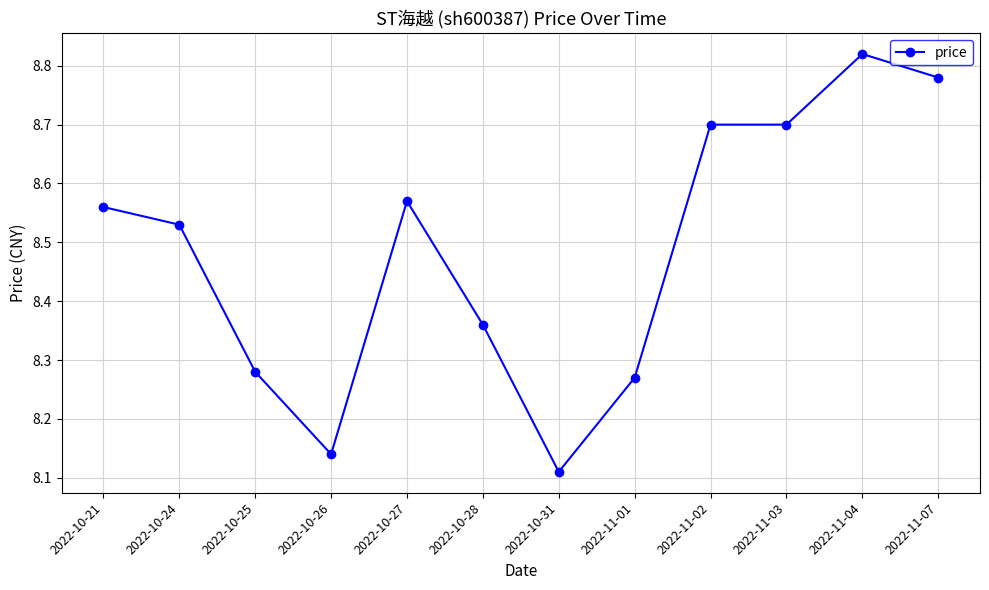

Which label corresponds to the largest value in the chart?

2022-11-04